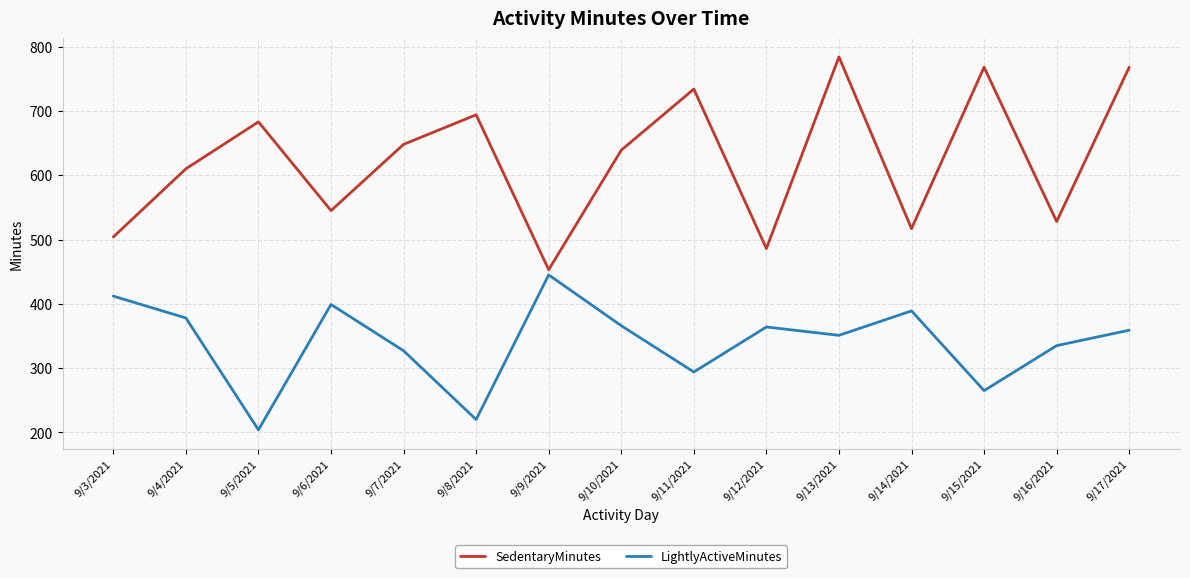

What is the difference between the maximum and minimum values in the LightlyActiveMinutes series?

241